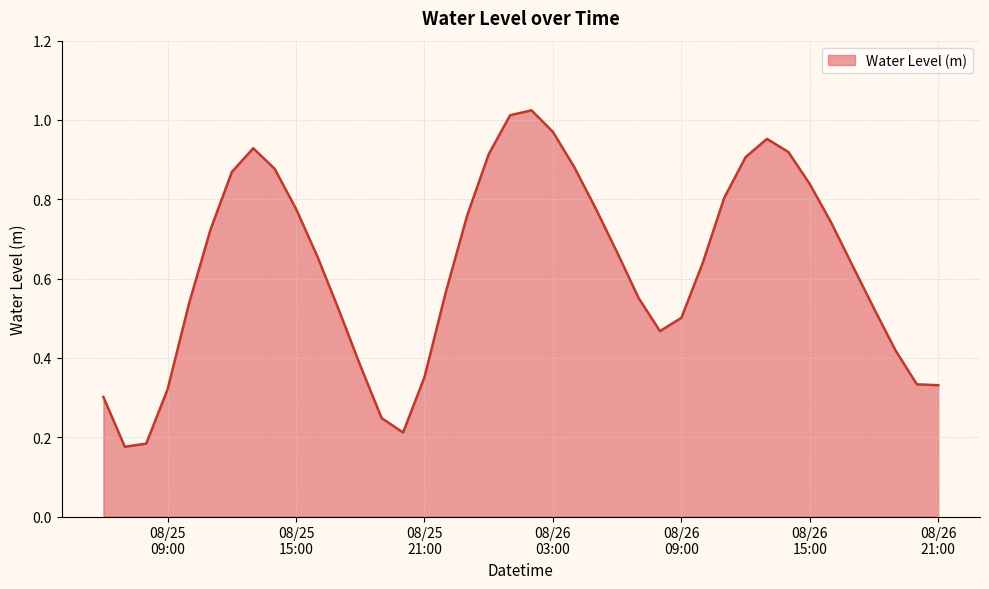

Is this an area chart (filled region under the line)?

Yes